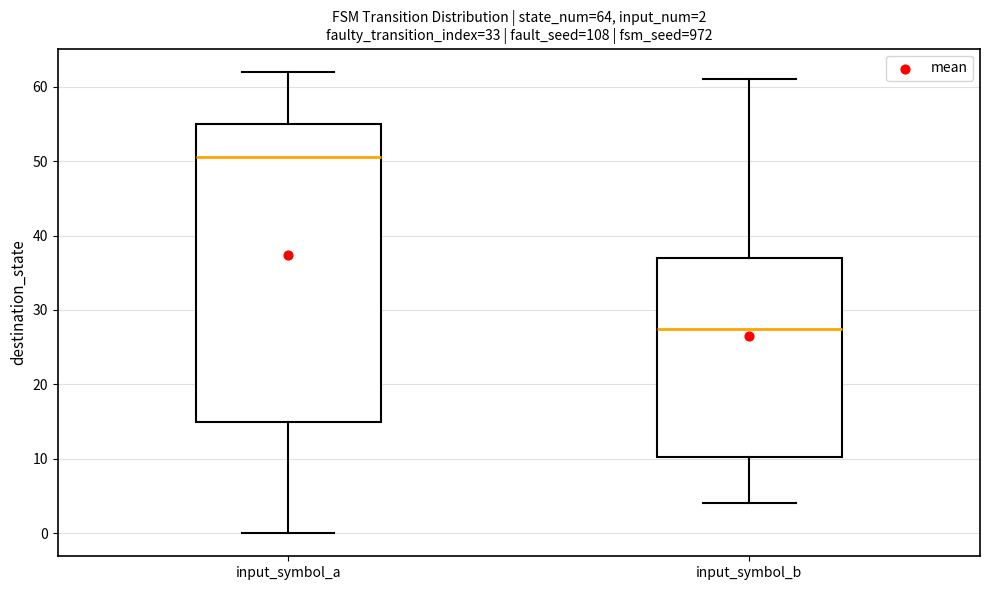

Which box's median line is the highest?

input_symbol_a